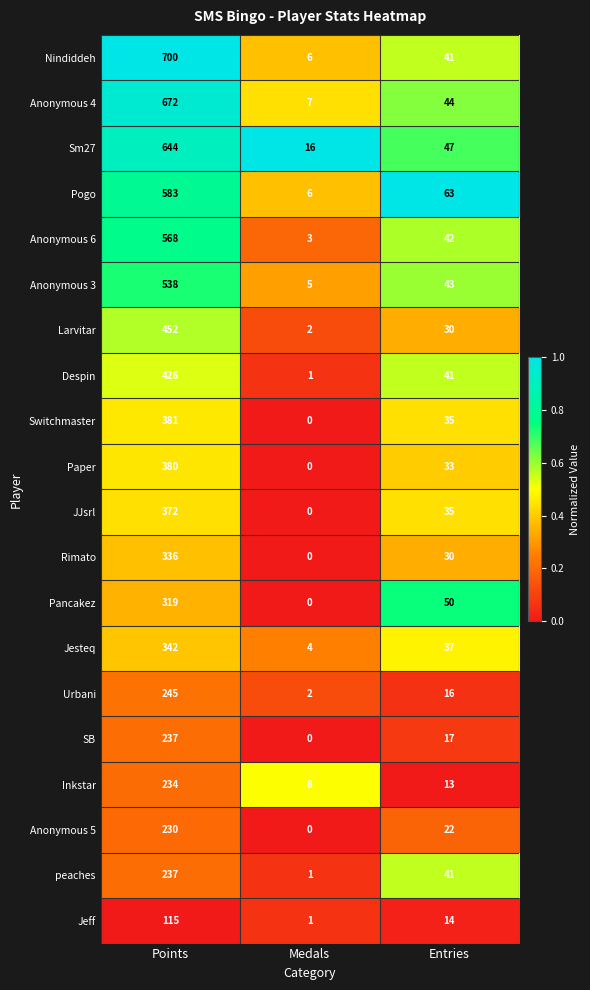

What is the spread (max minus min) of values at Medals?

16